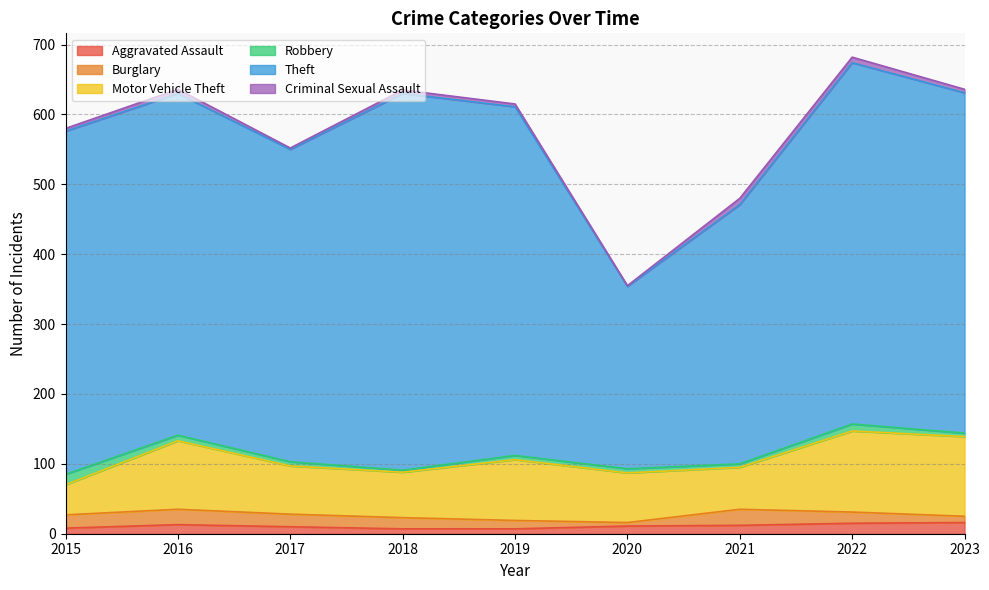

What is the approximate value of Aggravated Assault at 2015?

8